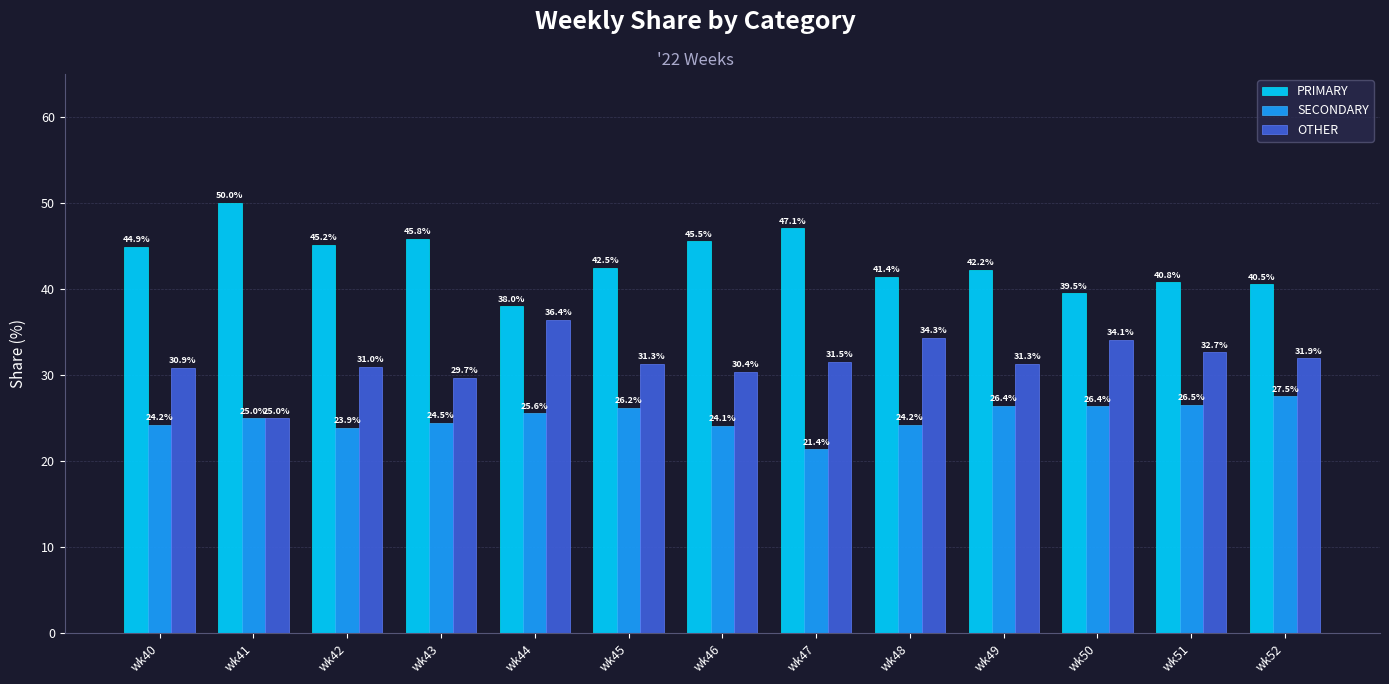

Where is OTHER nearest to the value 30?

wk43